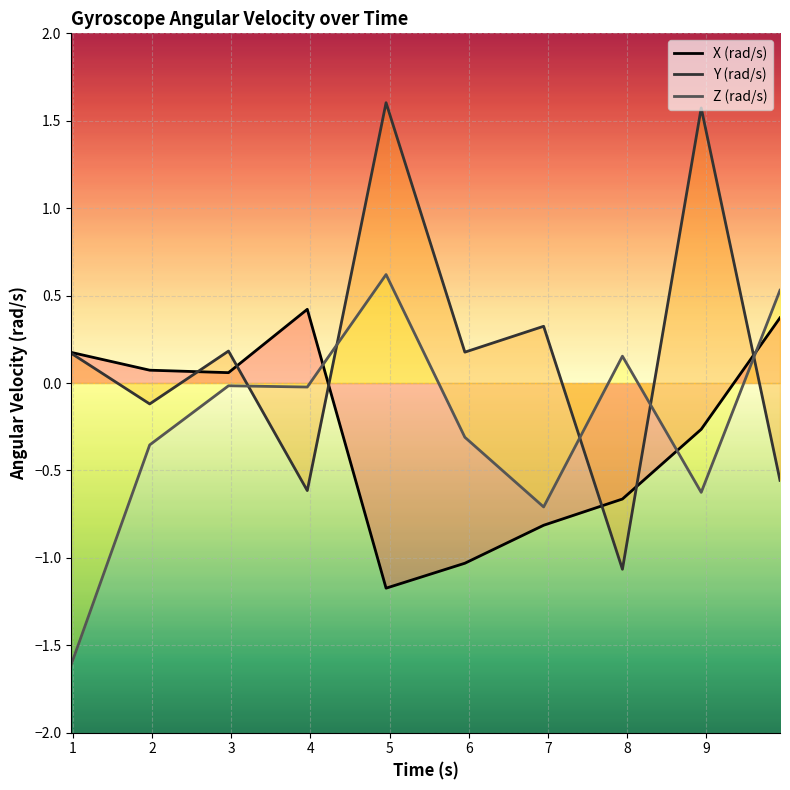

How many data points in Z (rad/s) are less than 0?

7